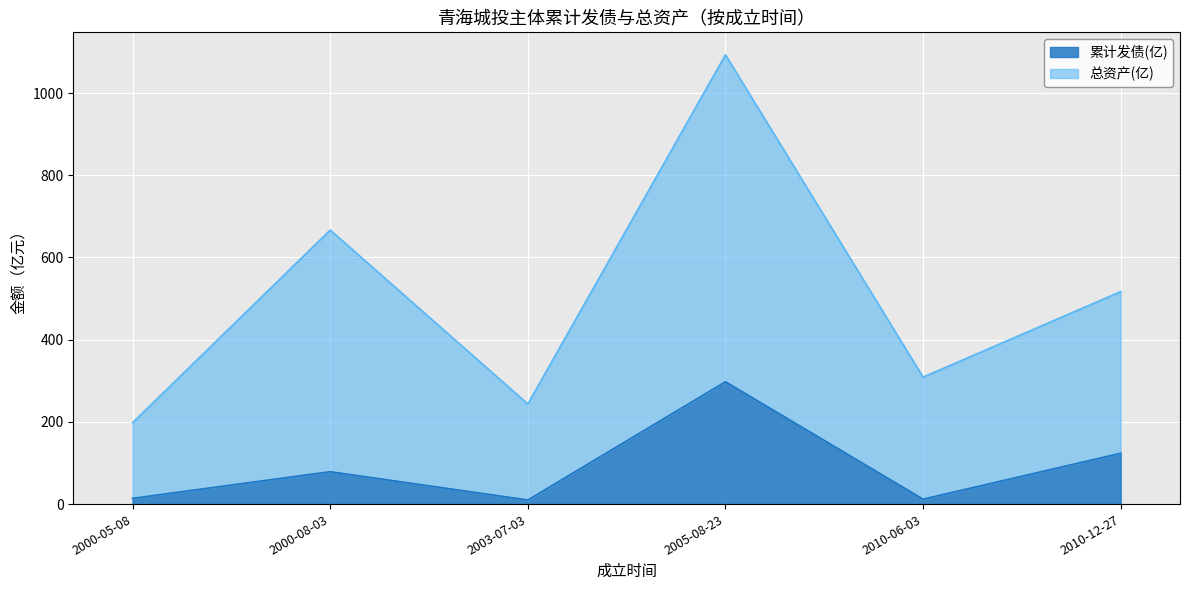

Rank the series by their maximum value, from highest to lowest.

总资产(亿), 累计发债(亿)